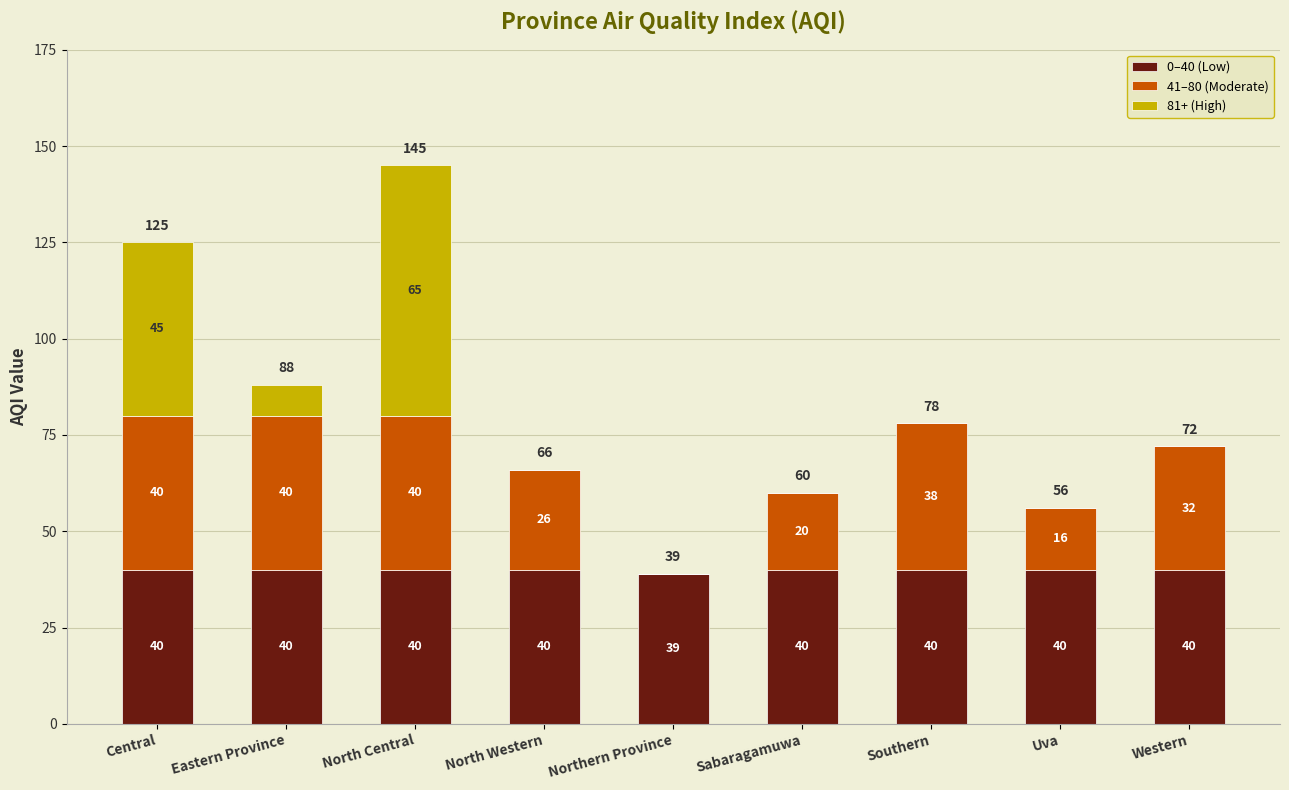

True or false: 0–40 (Low) has a value of 40 at Western.

True